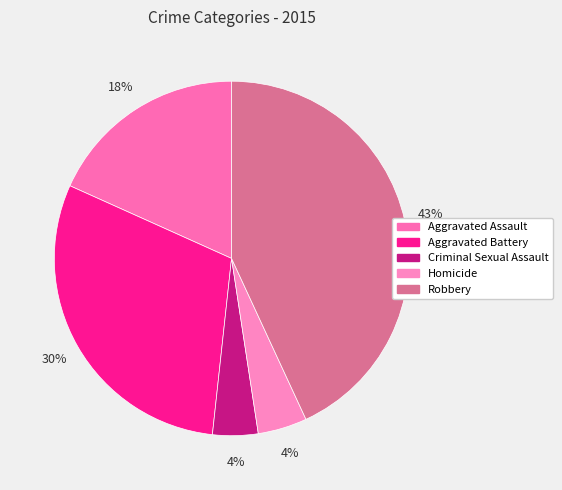

How many slices are in this pie chart?

5